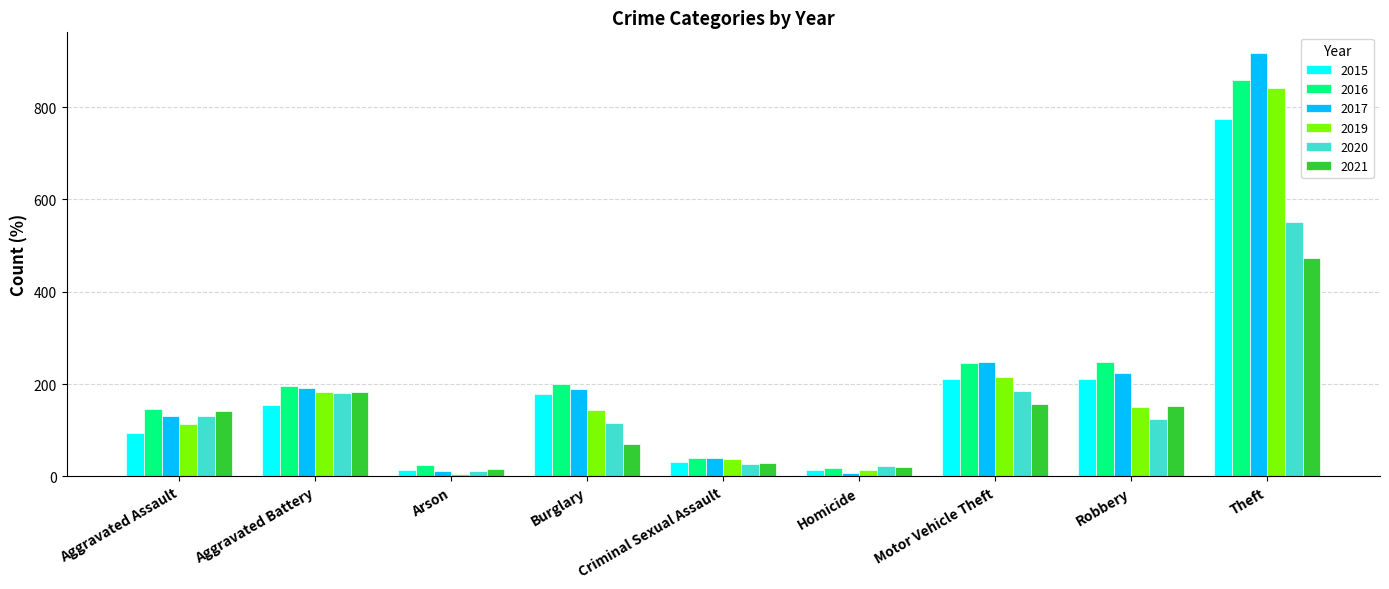

How many bars are there in total?

54